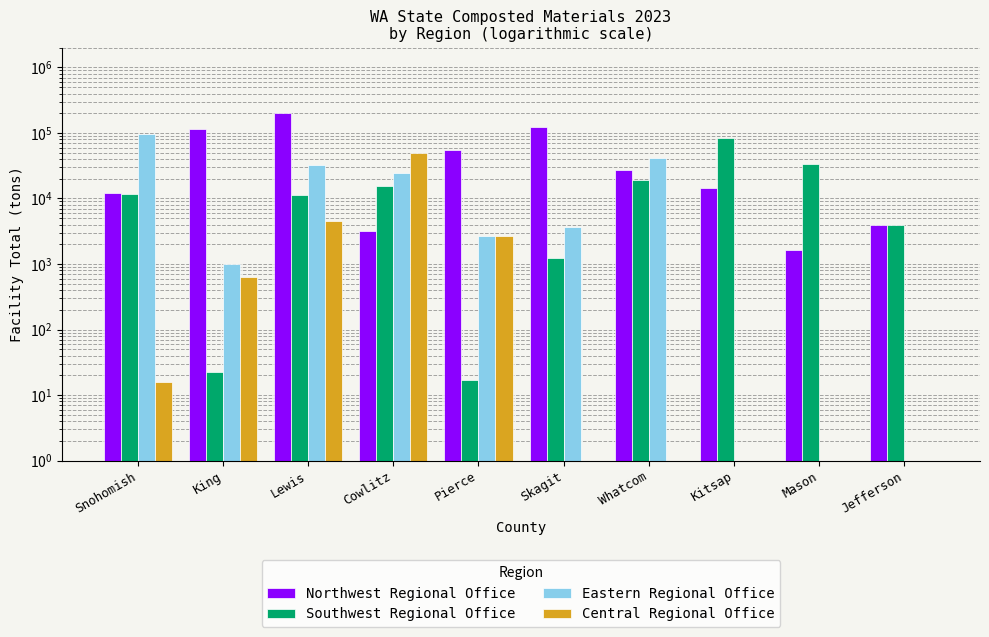

What is the sum of all Central Regional Office values?

56425.5